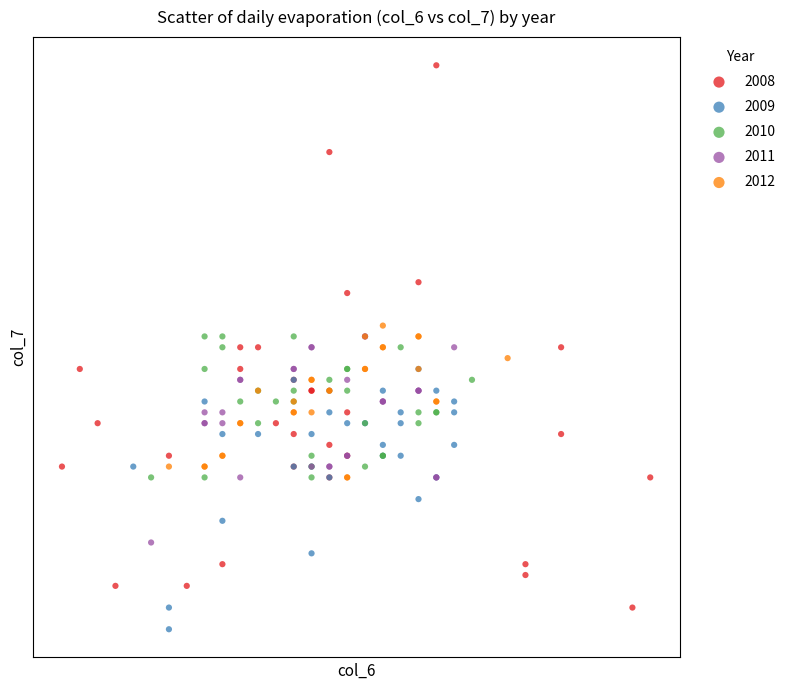

What are all the series names shown in the legend?

2008, 2009, 2010, 2011, 2012